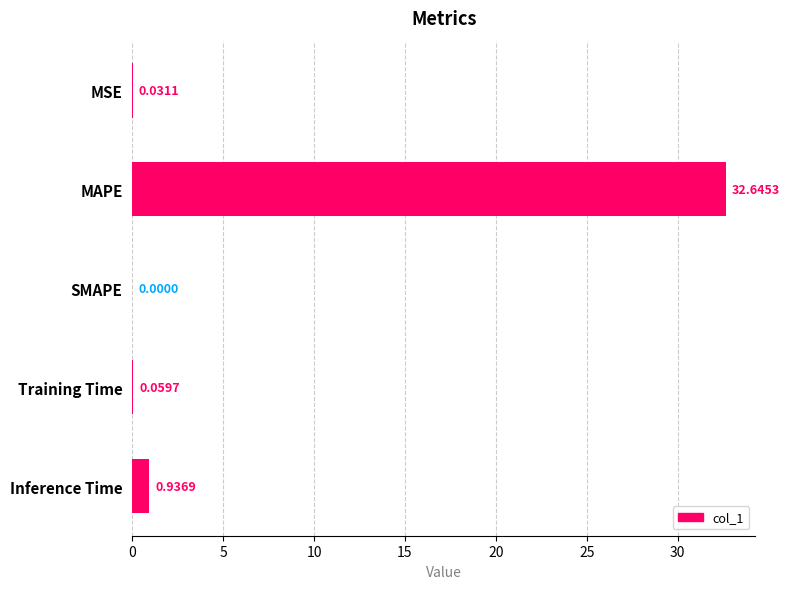

What is the change in value from SMAPE to Inference Time?

+0.9